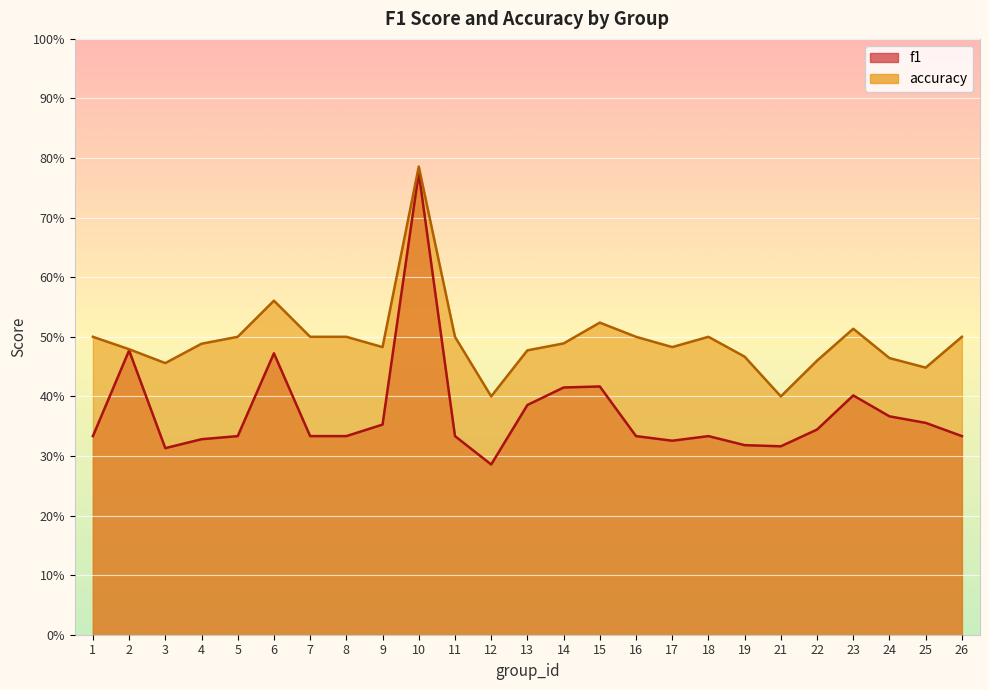

What is the sum of the f1 values at 10 and 5?

1.1